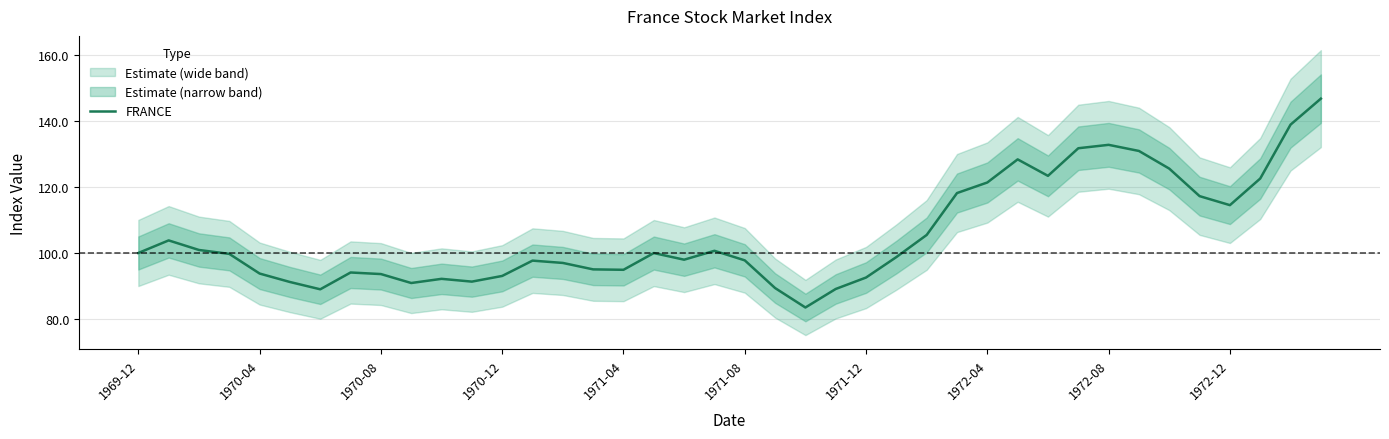

Which has a higher value, 15 or 1969-12?

1969-12